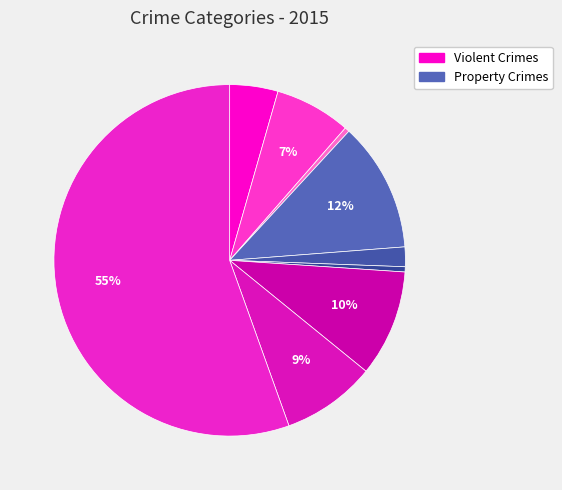

How many segments does this pie chart have?

9